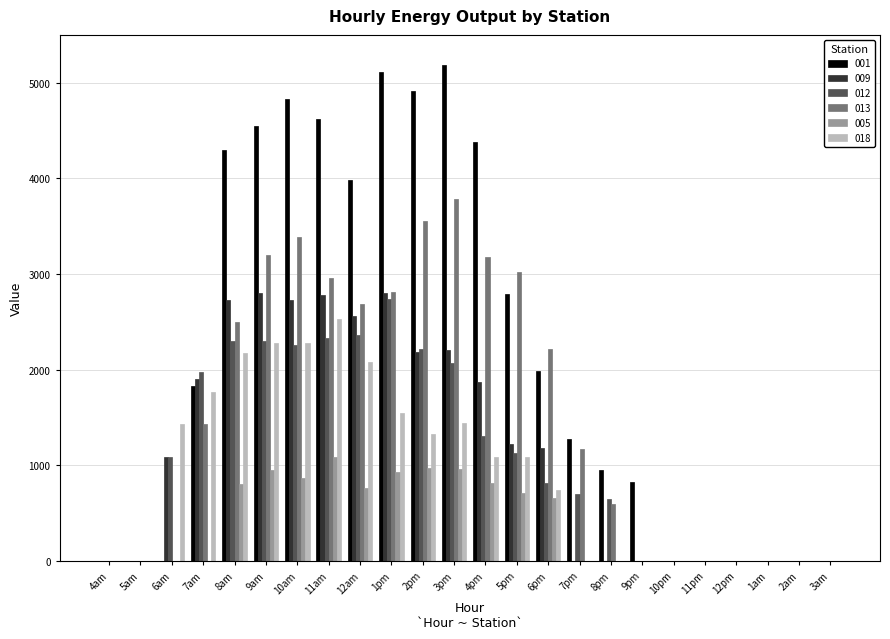

Where does the 013 series first go above 1433?

7am